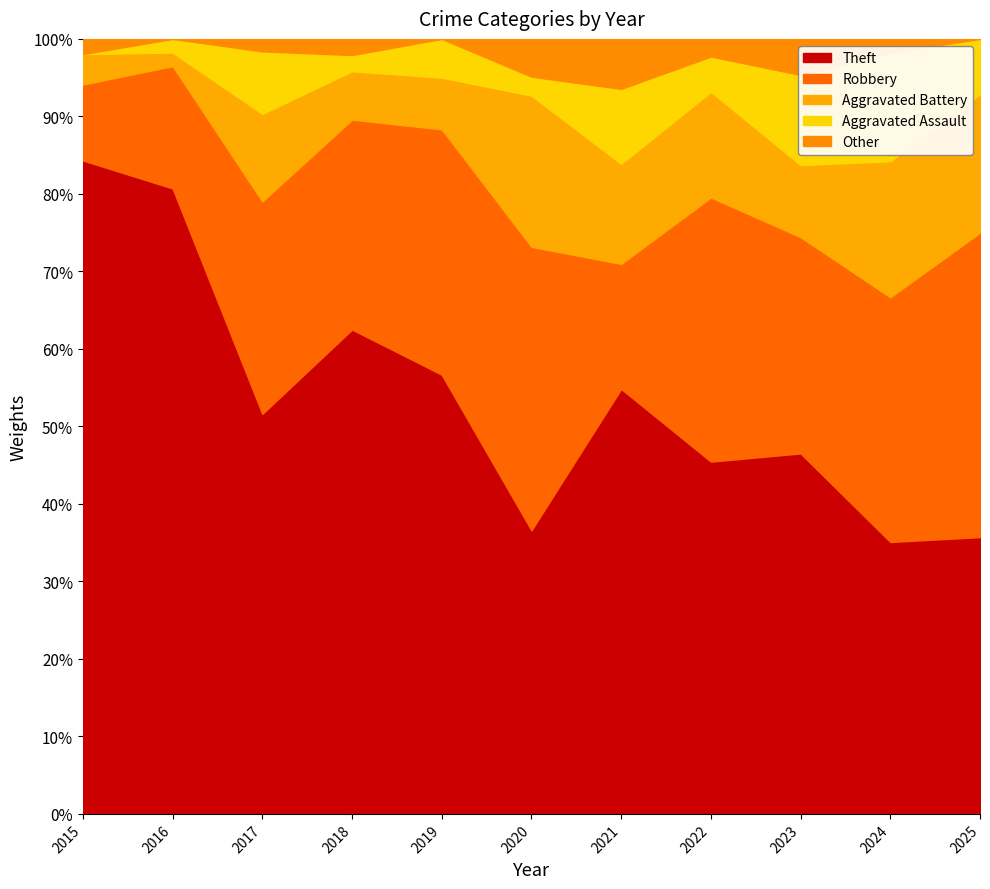

Reading left to right, list all the values displayed in this chart.

Theft: 43	46	32	30	34	15	17	20	20	20	10
Robbery: 5	9	17	13	19	15	5	15	12	18	11
Aggravated Battery: 2	1	7	3	4	8	4	6	4	10	5
Aggravated Assault: 0	1	5	1	3	1	3	2	5	8	2
Other: 1	0	1	1	0	2	2	1	2	1	0